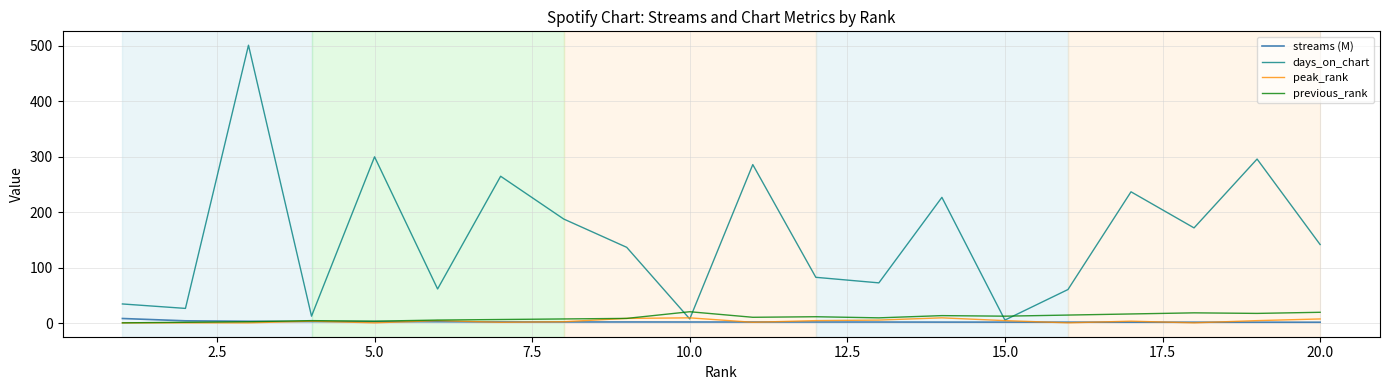

Which series has the widest spread of values?

days_on_chart